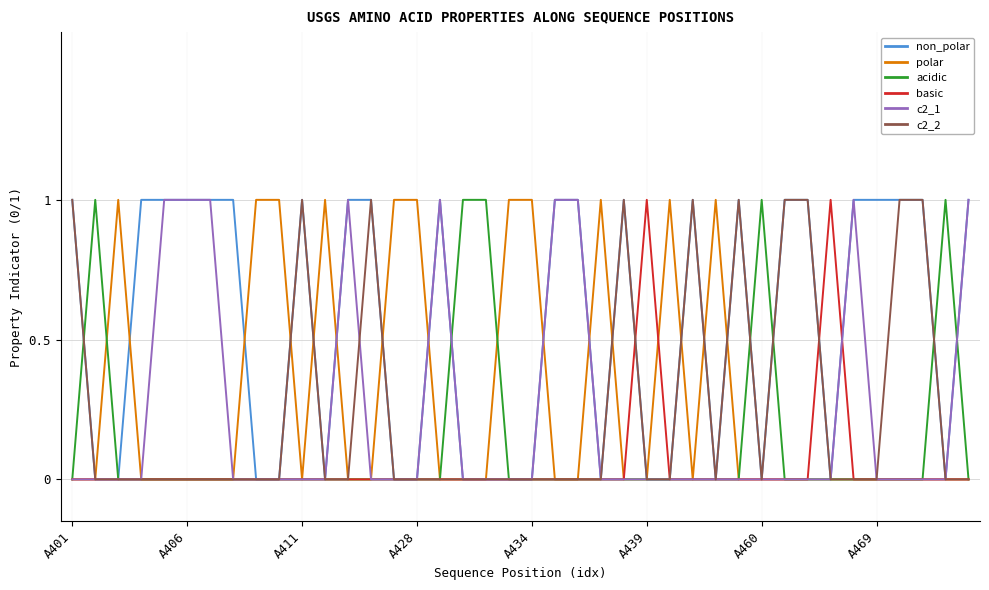

How many lines are shown in the chart?

6